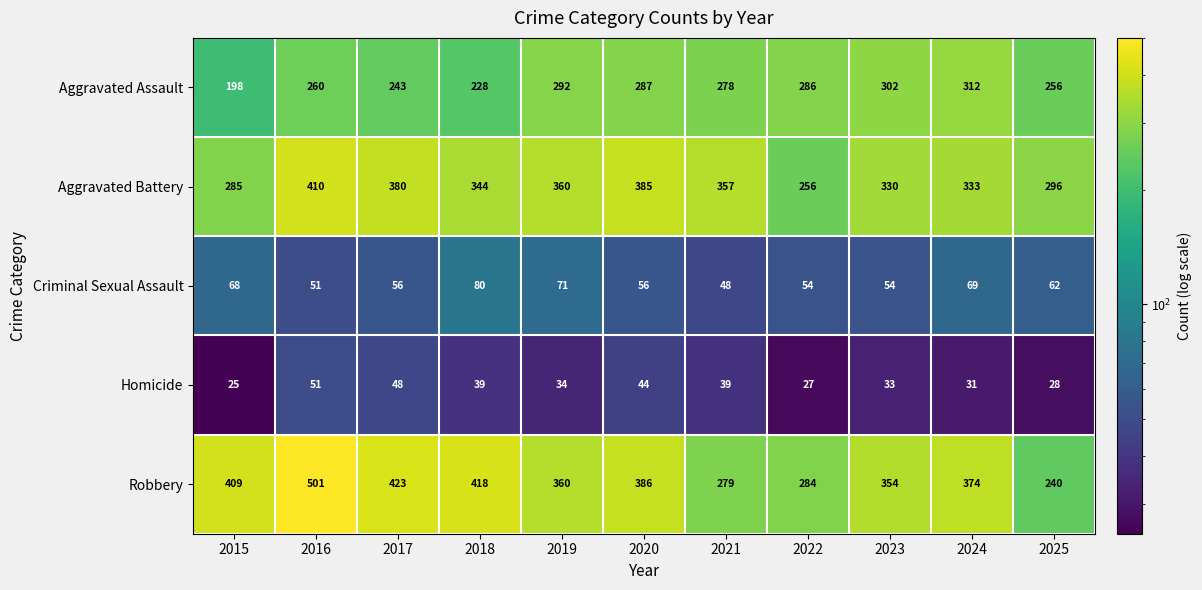

What is the minimum value shown in the chart?

25